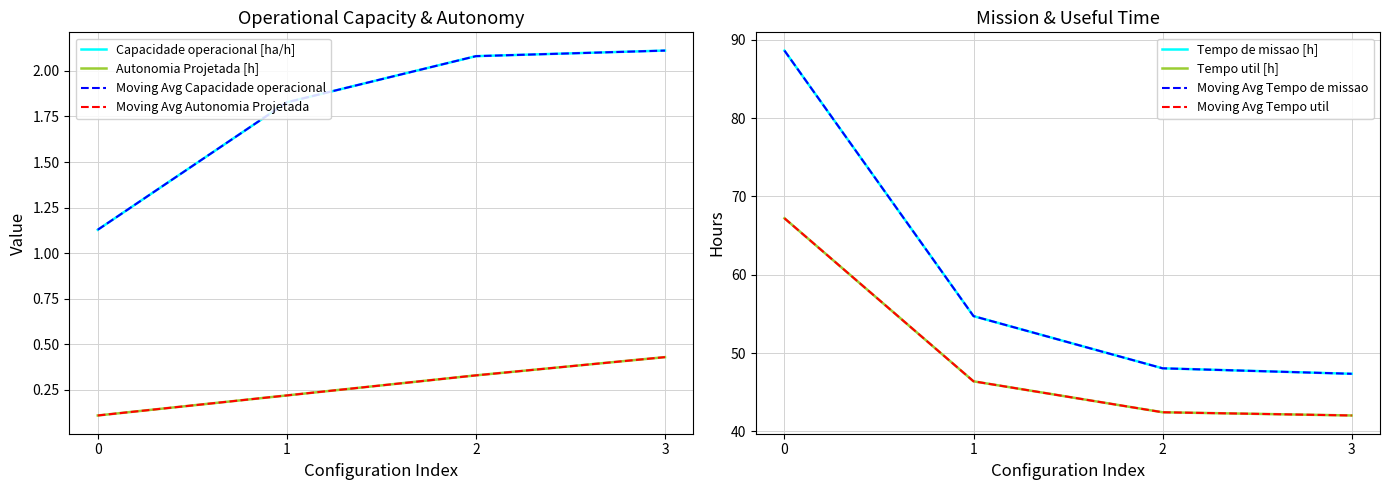

True or false: Capacidade operacional [ha/h] and Tempo util [h] intersect in this chart.

False